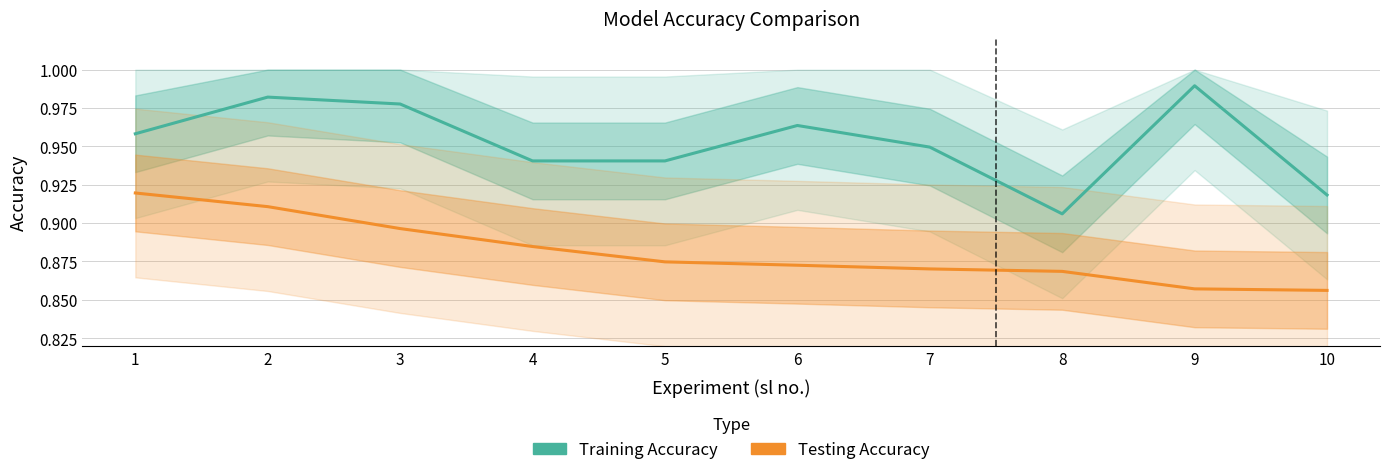

True or false: Testing Accuracy and Training Accuracy intersect in this chart.

False